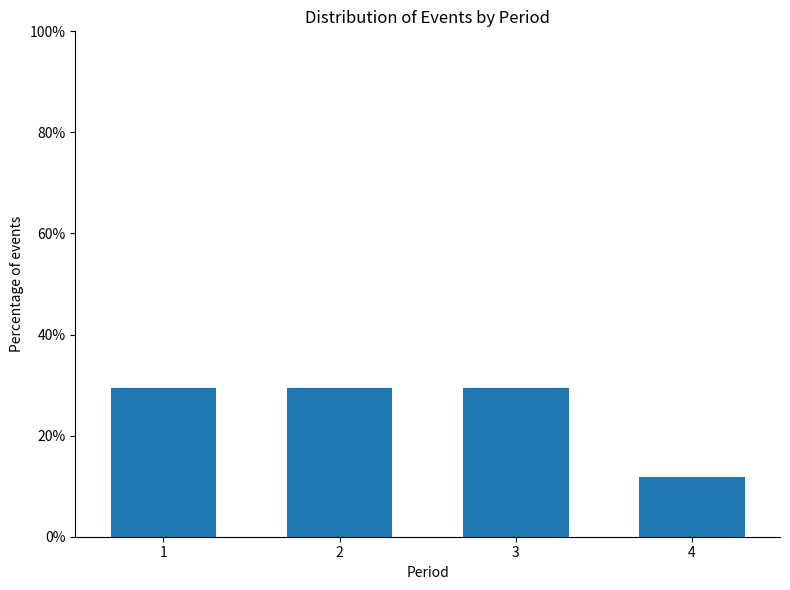

Reading left to right, list all the values displayed in this chart.

29.4	29.4	29.4	11.8